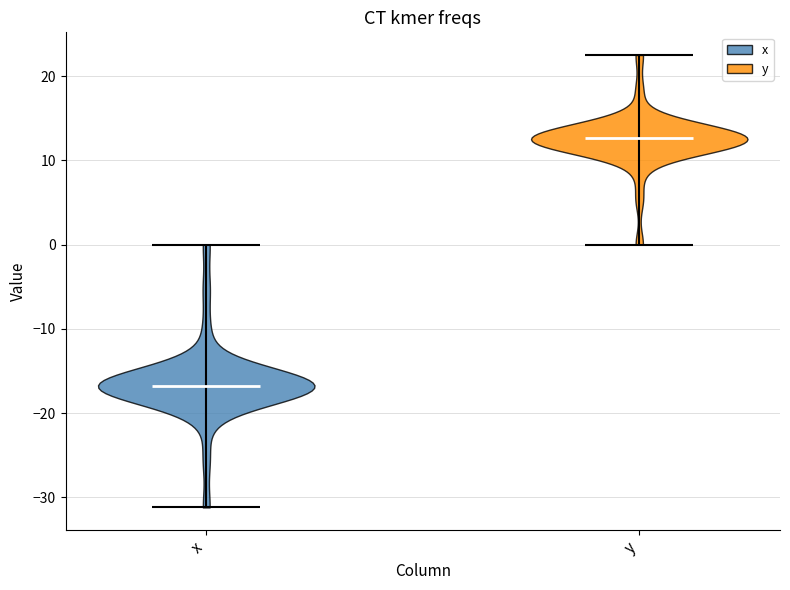

Reading left to right, read every violin against the y-axis: where its median line is, and the lowest and highest points it reaches. The values are not printed on the chart, so give them approximately, as read against the axis.

x: median line -17, lowest point -31, highest point 0
y: median line 13, lowest point 0, highest point 23